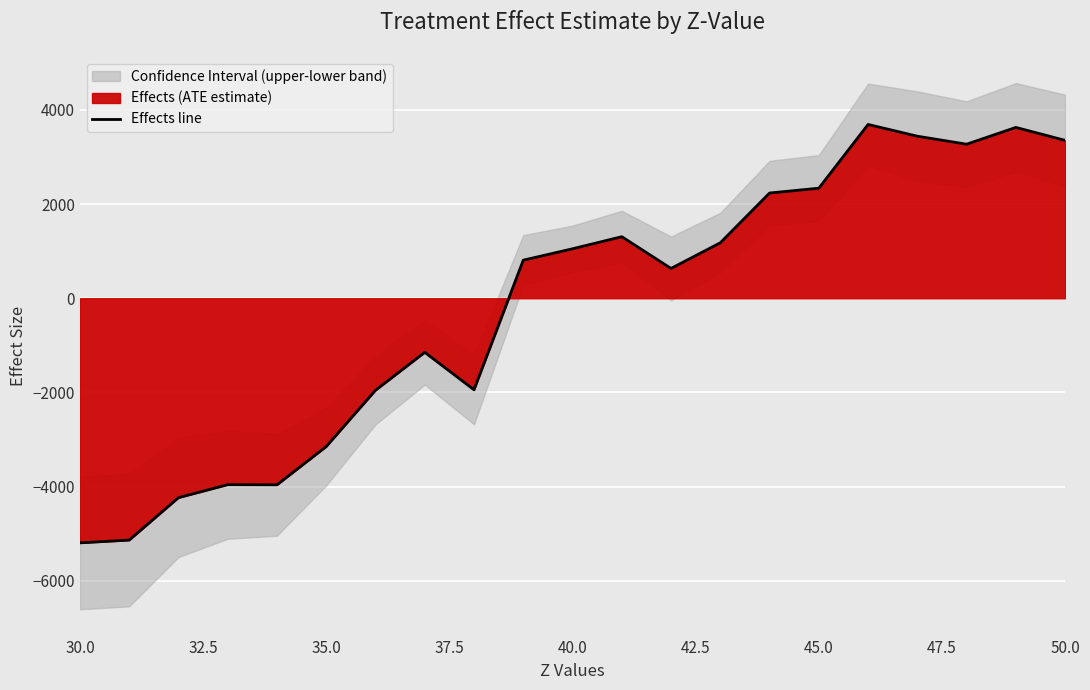

How many lines are shown in the chart?

1